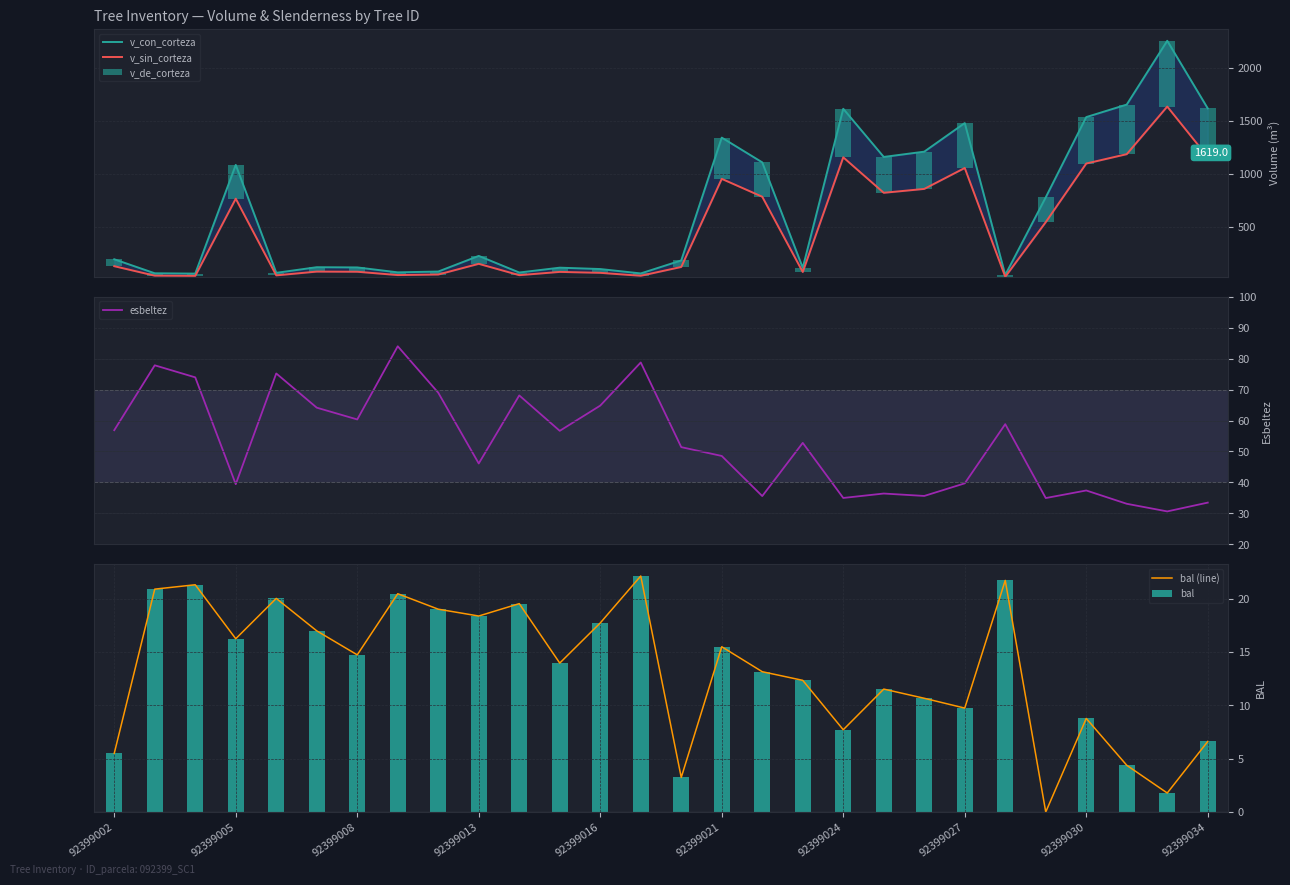

True or false: bal (line) has a value of 18.4 at 92399013.

True